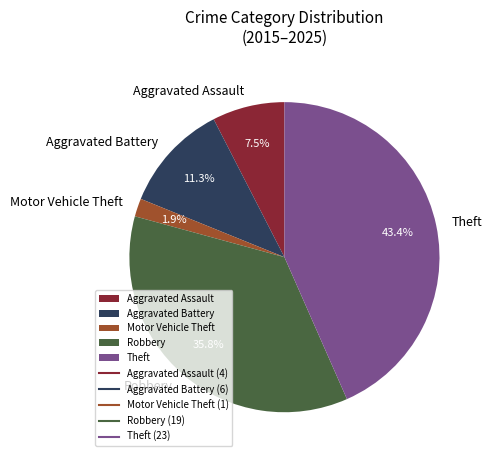

Rank the categories by value from lowest to highest.

Motor Vehicle Theft, Aggravated Assault, Aggravated Battery, Robbery, Theft